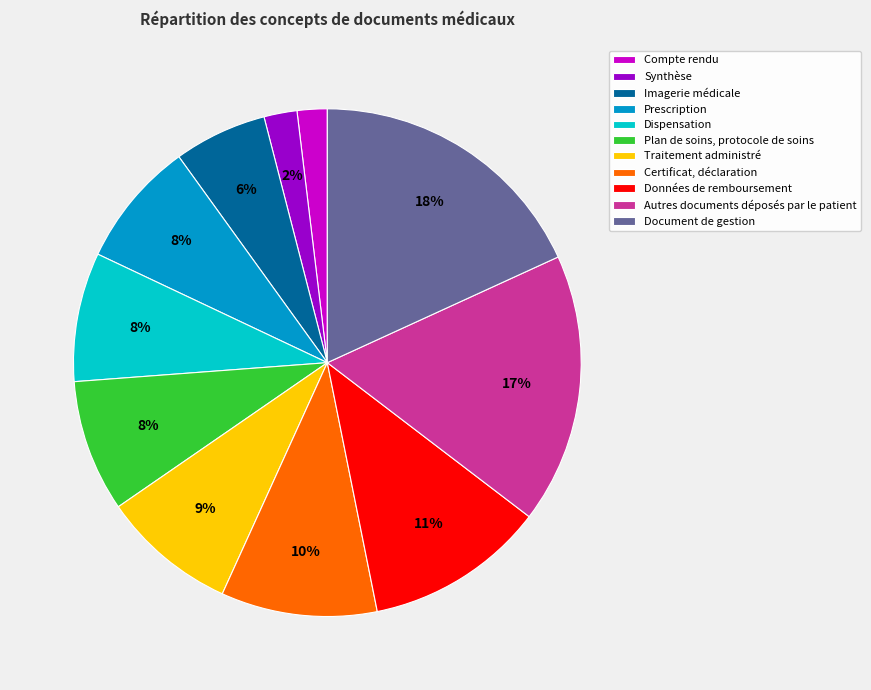

To the nearest percent, what portion does Imagerie médicale represent?

6%